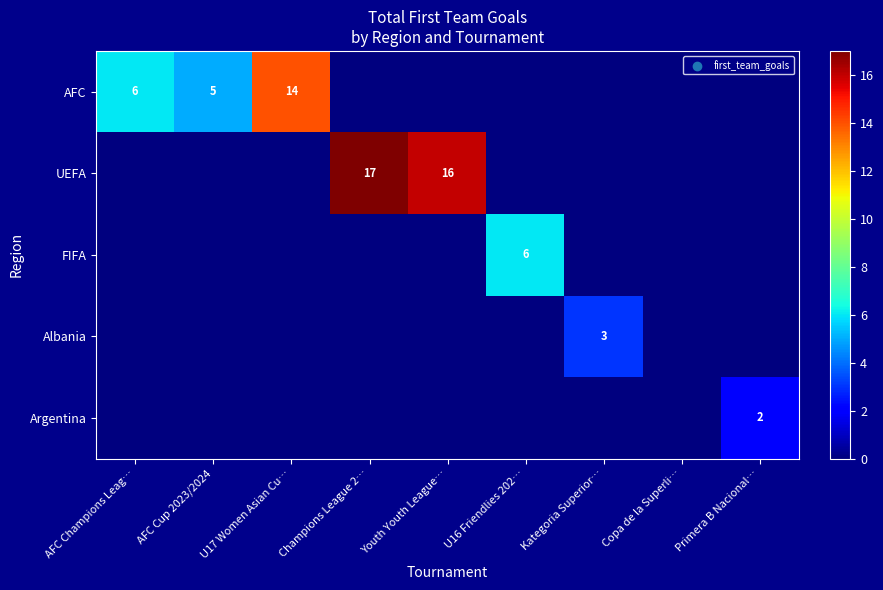

What is the total value across all series at U16 Friendlies 202…?

6